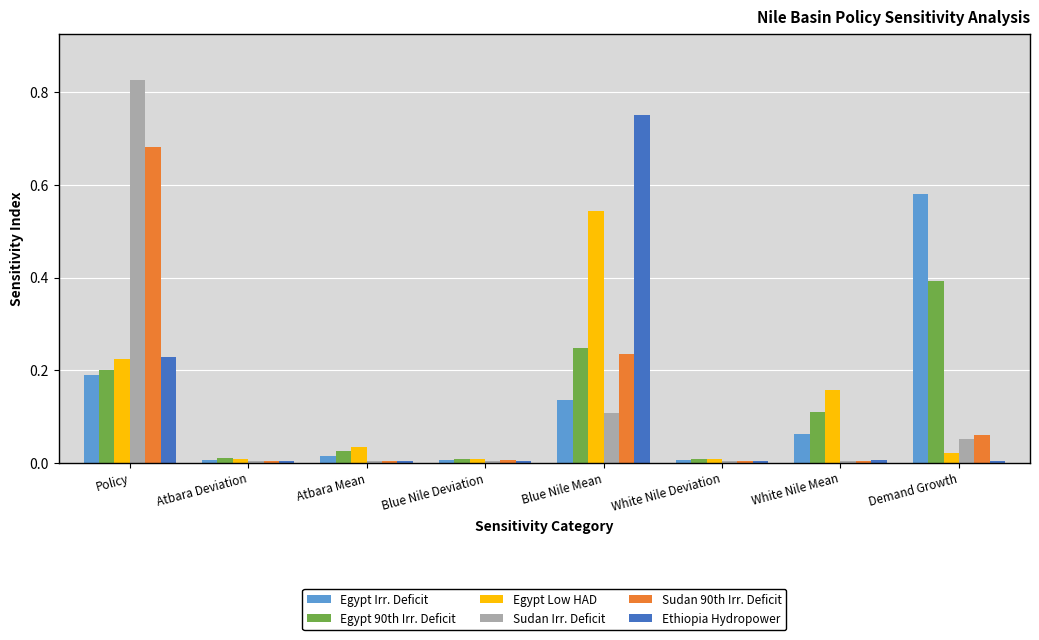

At which label does Egypt Irr. Deficit reach its peak?

Demand Growth